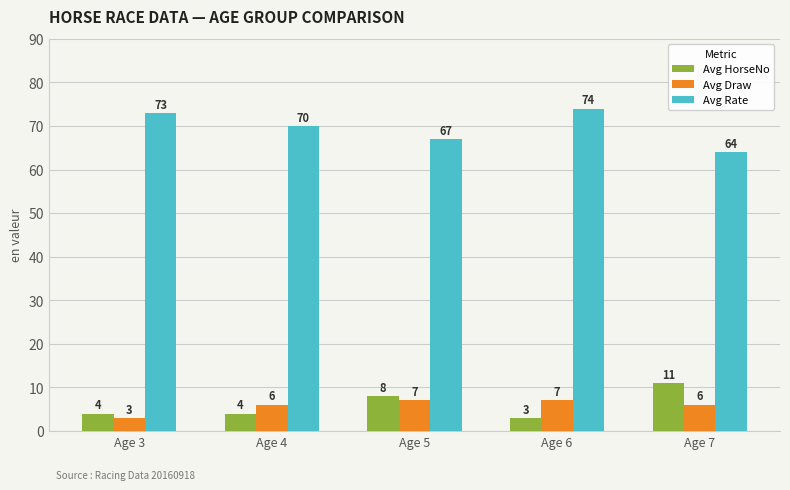

How many groups of bars are there?

5